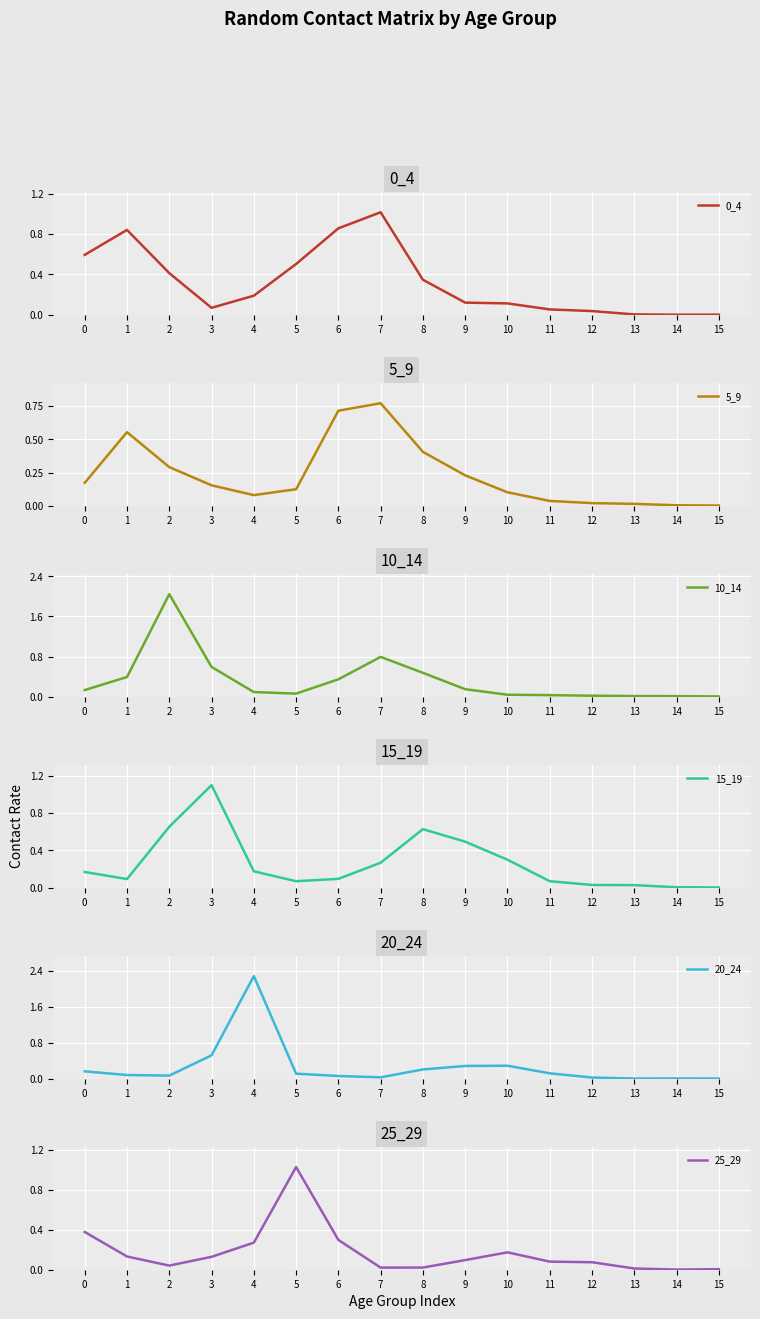

Reading right to left, what are all the values shown in this chart?

0_4: 15=0.0	14=0.0	13=0.0	12=0.0	11=0.1	10=0.1	9=0.1	8=0.3	7=1.0	6=0.9	5=0.5	4=0.2	3=0.1	2=0.4	1=0.8	0=0.6
5_9: 15=0.0	14=0.0	13=0.0	12=0.0	11=0.0	10=0.1	9=0.2	8=0.4	7=0.8	6=0.7	5=0.1	4=0.1	3=0.2	2=0.3	1=0.6	0=0.2
10_14: 15=0.0	14=0.0	13=0.0	12=0.0	11=0.0	10=0.0	9=0.2	8=0.5	7=0.8	6=0.3	5=0.1	4=0.1	3=0.6	2=2.0	1=0.4	0=0.1
15_19: 15=0.0	14=0.0	13=0.0	12=0.0	11=0.1	10=0.3	9=0.5	8=0.6	7=0.3	6=0.1	5=0.1	4=0.2	3=1.1	2=0.7	1=0.1	0=0.2
20_24: 15=0.0	14=0.0	13=0.0	12=0.0	11=0.1	10=0.3	9=0.3	8=0.2	7=0.0	6=0.1	5=0.1	4=2.3	3=0.5	2=0.1	1=0.1	0=0.2
25_29: 15=0.0	14=0.0	13=0.0	12=0.1	11=0.1	10=0.2	9=0.1	8=0.0	7=0.0	6=0.3	5=1.0	4=0.3	3=0.1	2=0.0	1=0.1	0=0.4